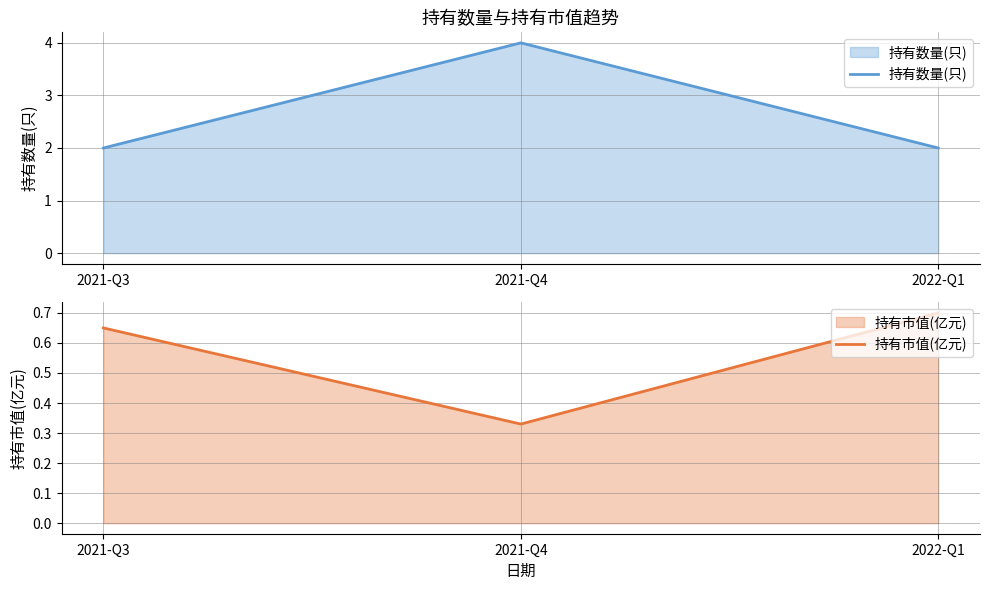

Read the 持有数量(只) value at 2021-Q3.

2